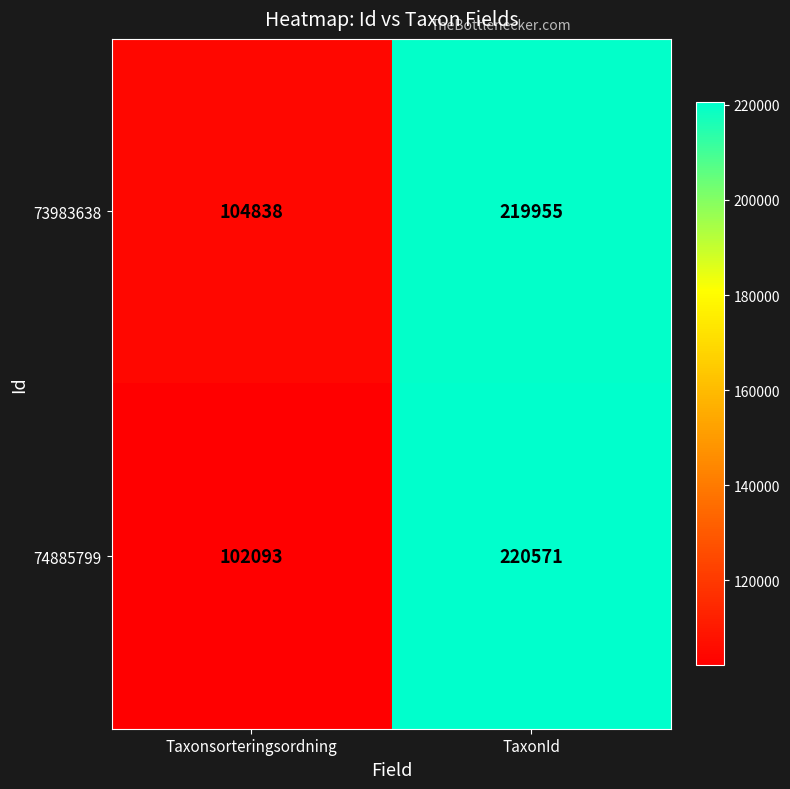

What is the total value across all series at TaxonId?

440526